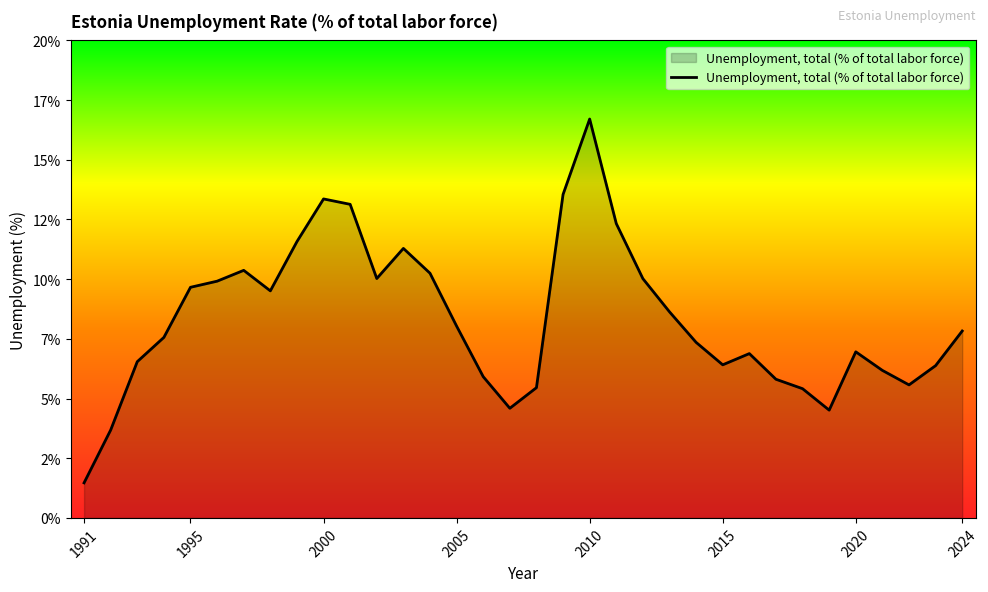

What is the maximum value shown in the chart?

16.7